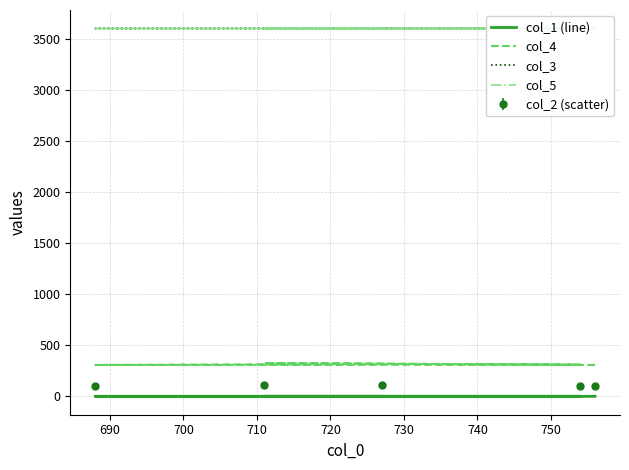

How many lines are shown in the chart?

4